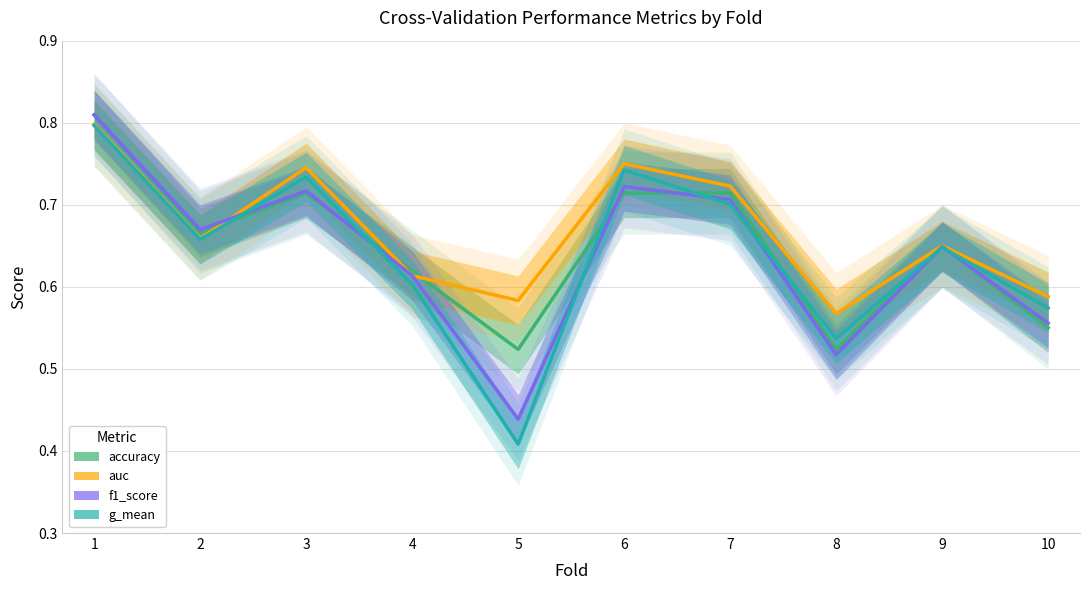

Reading left to right, list all the values displayed in this chart.

accuracy: 1=0.8	2=0.7	3=0.7	4=0.6	5=0.5	6=0.7	7=0.7	8=0.5	9=0.7	10=0.6
auc: 1=0.8	2=0.7	3=0.7	4=0.6	5=0.6	6=0.8	7=0.7	8=0.6	9=0.6	10=0.6
f1_score: 1=0.8	2=0.7	3=0.7	4=0.6	5=0.4	6=0.7	7=0.7	8=0.5	9=0.6	10=0.6
g_mean: 1=0.8	2=0.7	3=0.7	4=0.6	5=0.4	6=0.7	7=0.7	8=0.5	9=0.6	10=0.6